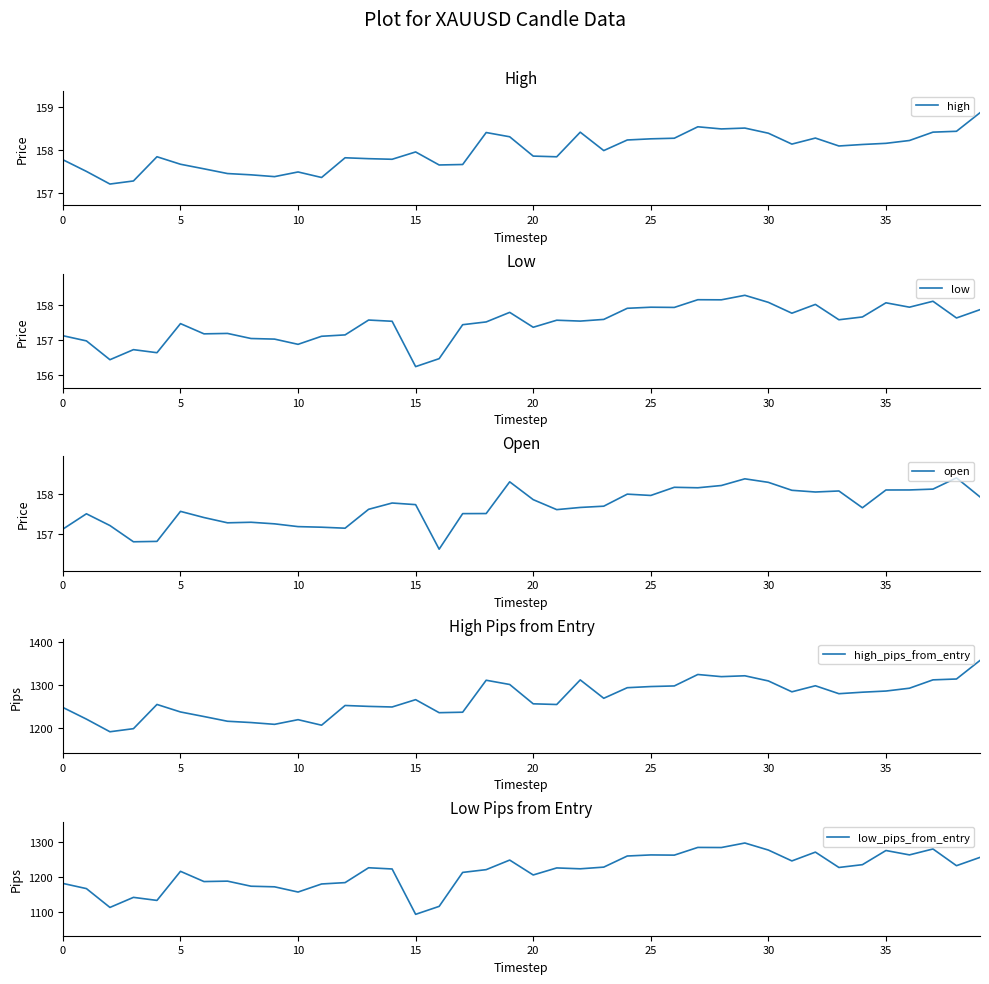

The value of high at 10 is 75.0. True or false?

False